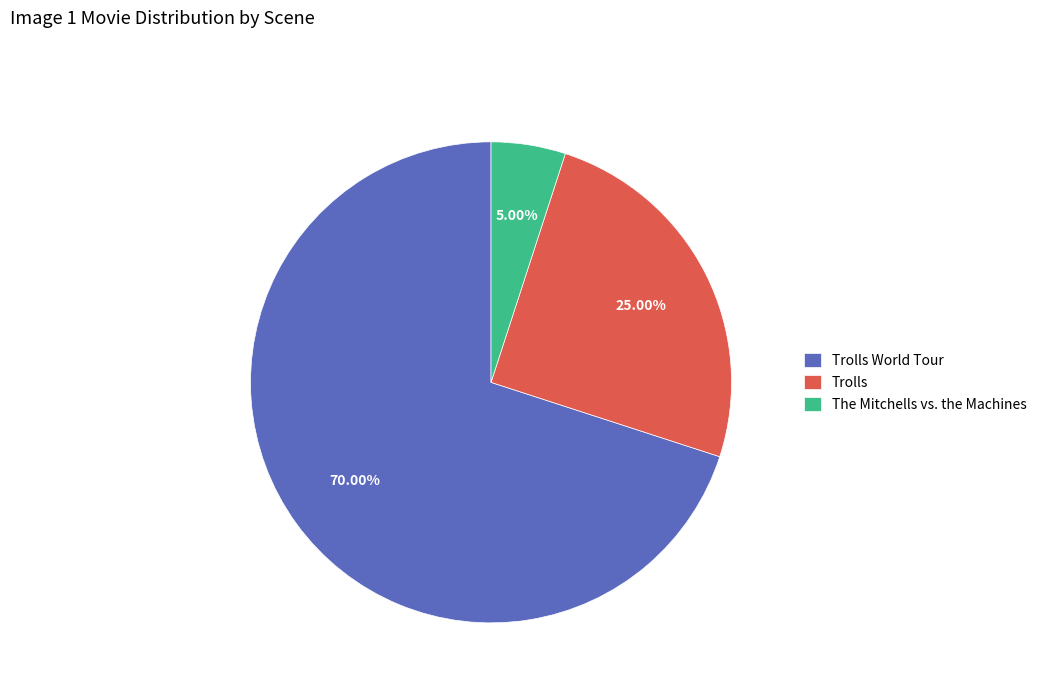

To the nearest percent, what is the difference between the largest and smallest slice percentages?

65%